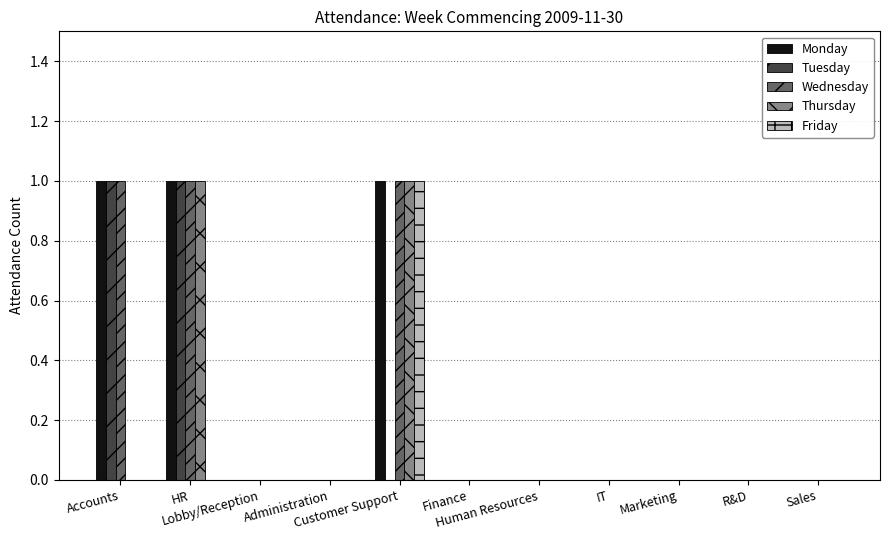

Between HR and Accounts, which is larger?

HR